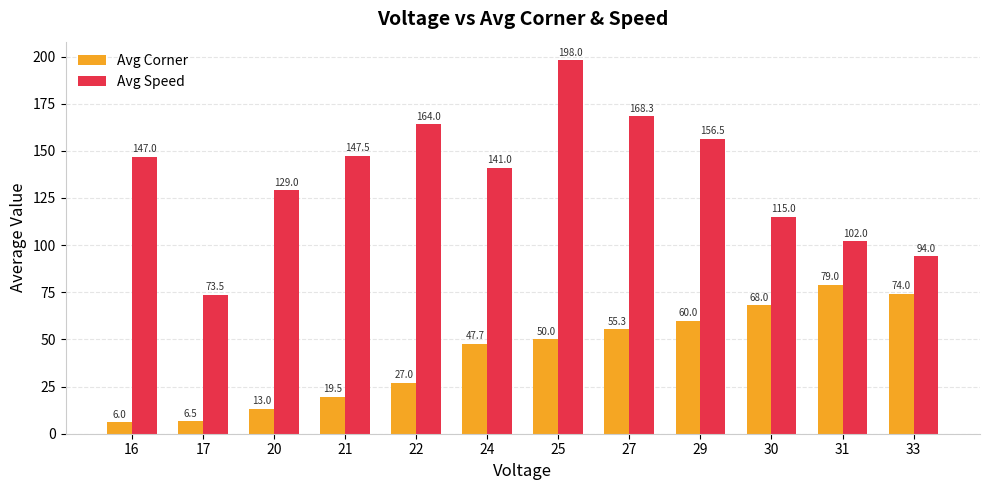

How many bars are there in total?

24